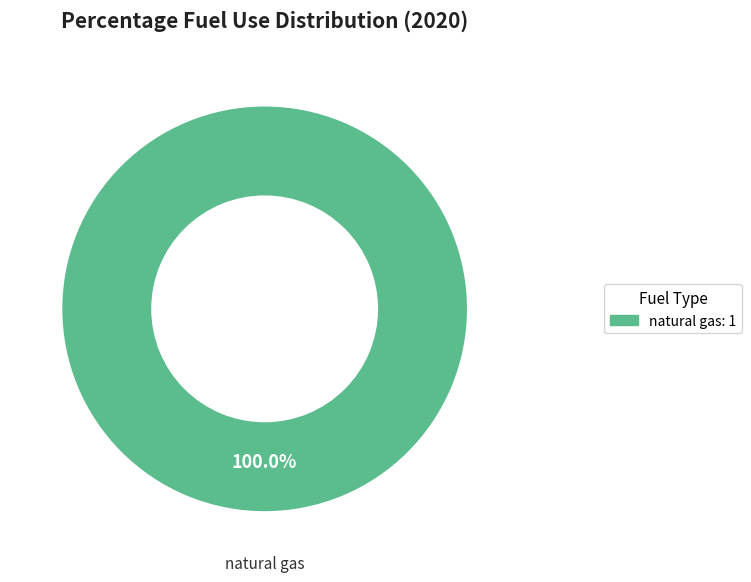

Does any single category account for the majority?

Yes